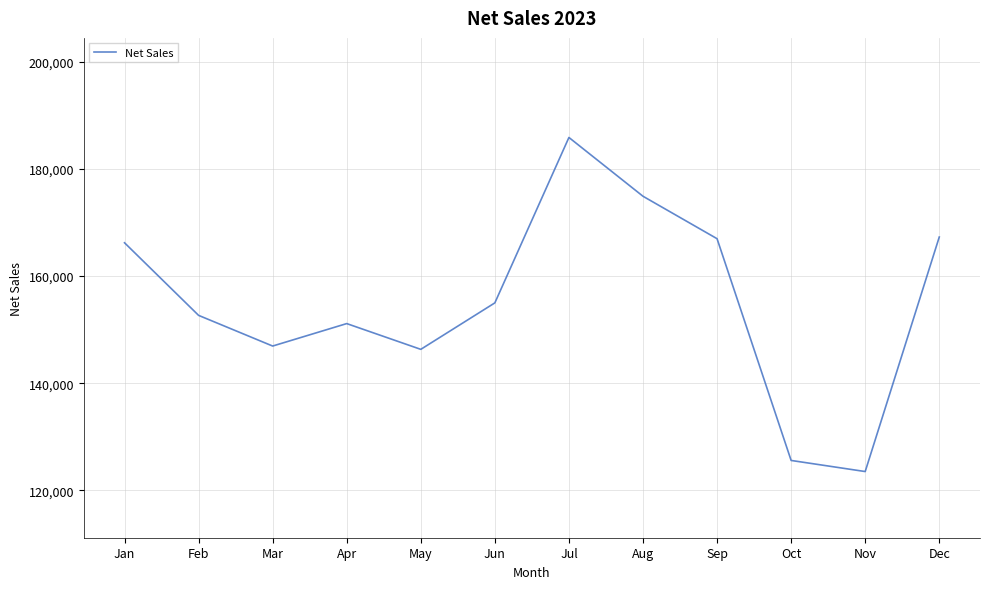

What is the smallest value displayed?

123521